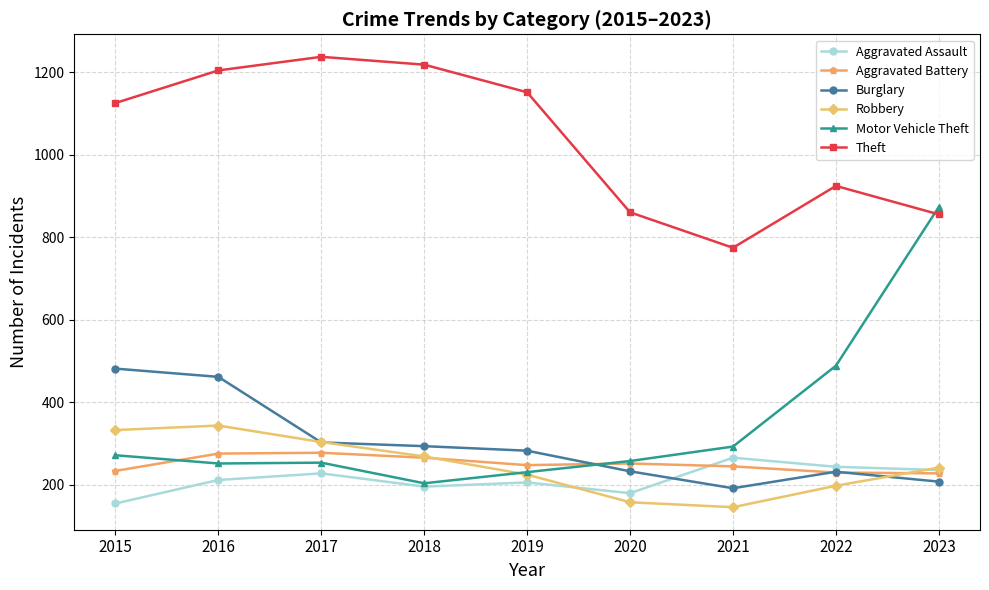

True or false: Theft and Robbery cross at least once.

False